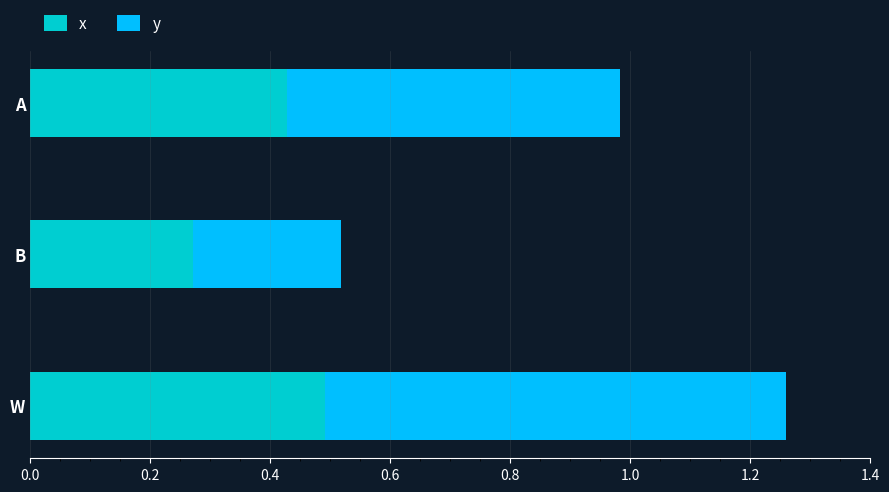

At which label does x reach its minimum?

B